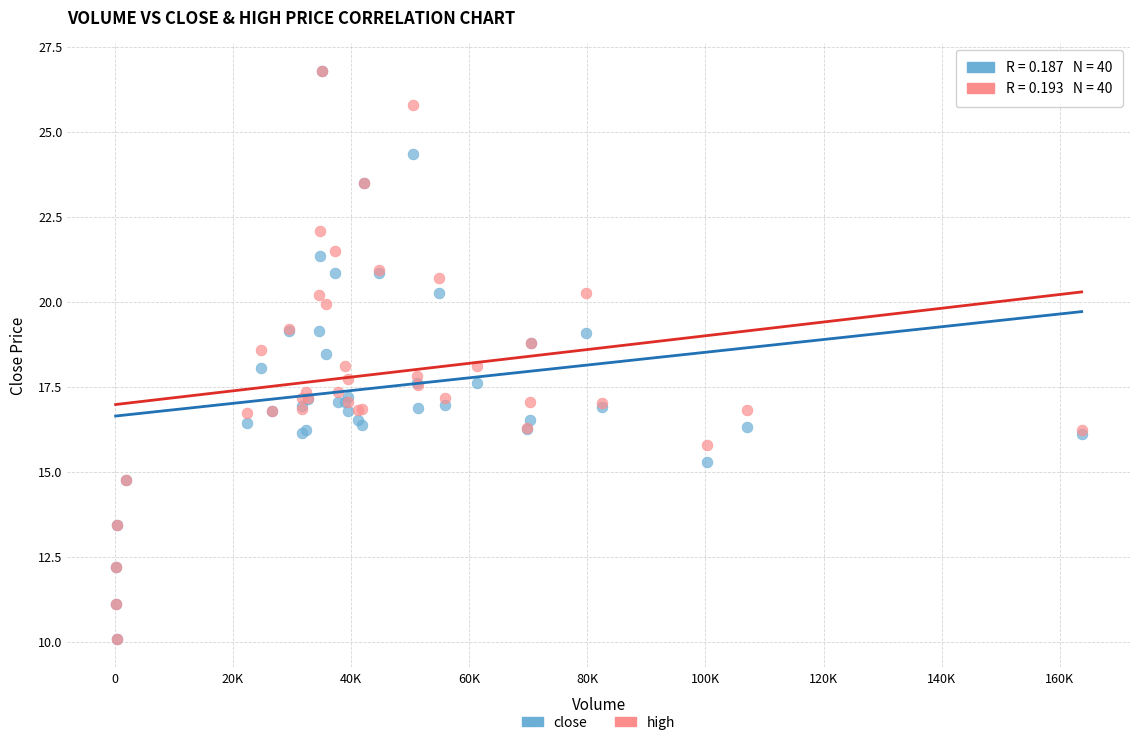

What are all the series names shown in the legend?

close, high